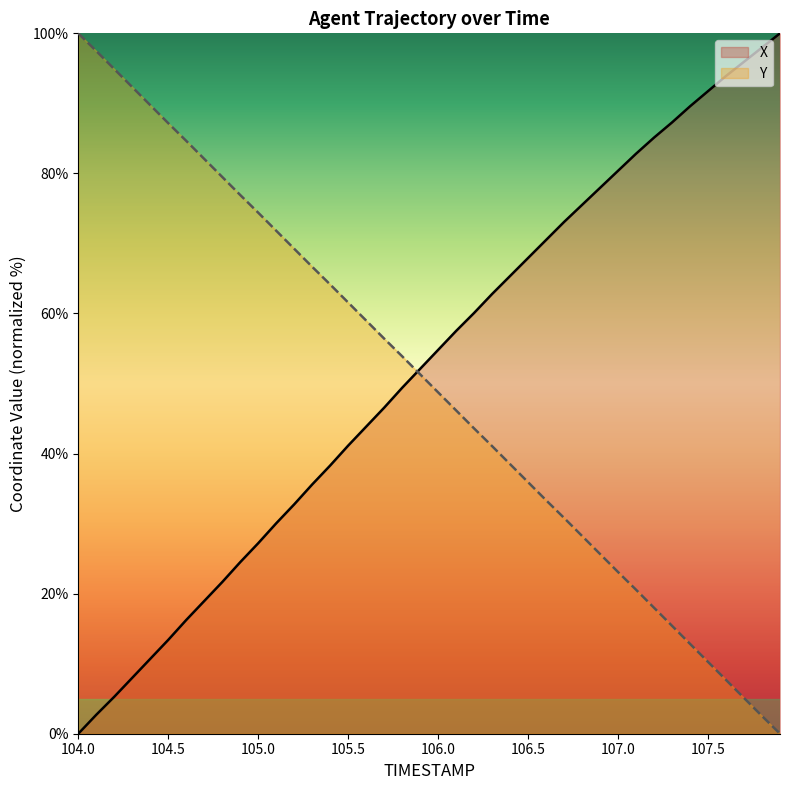

What is the value of the X point at the 20th from the left?

52.1